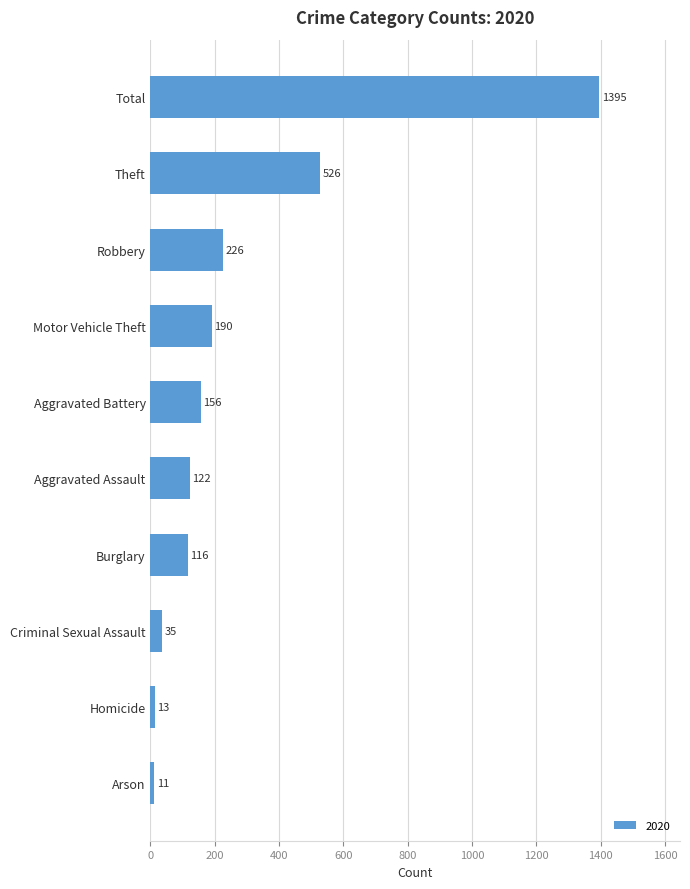

The value at Total is 1395. True or false?

True